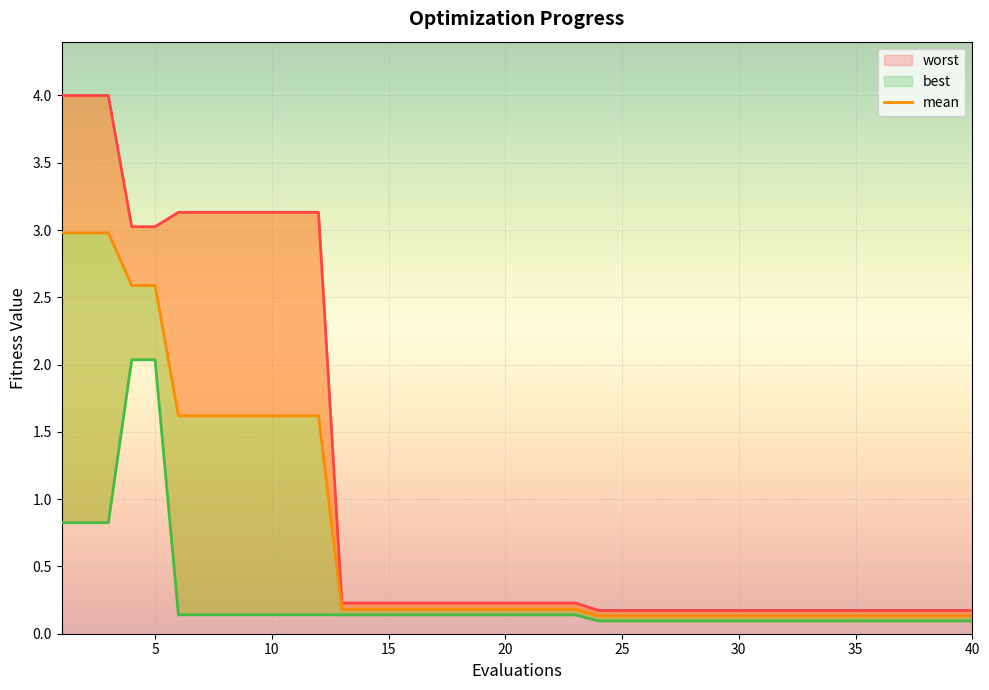

Which series has the largest total across all categories?

worst